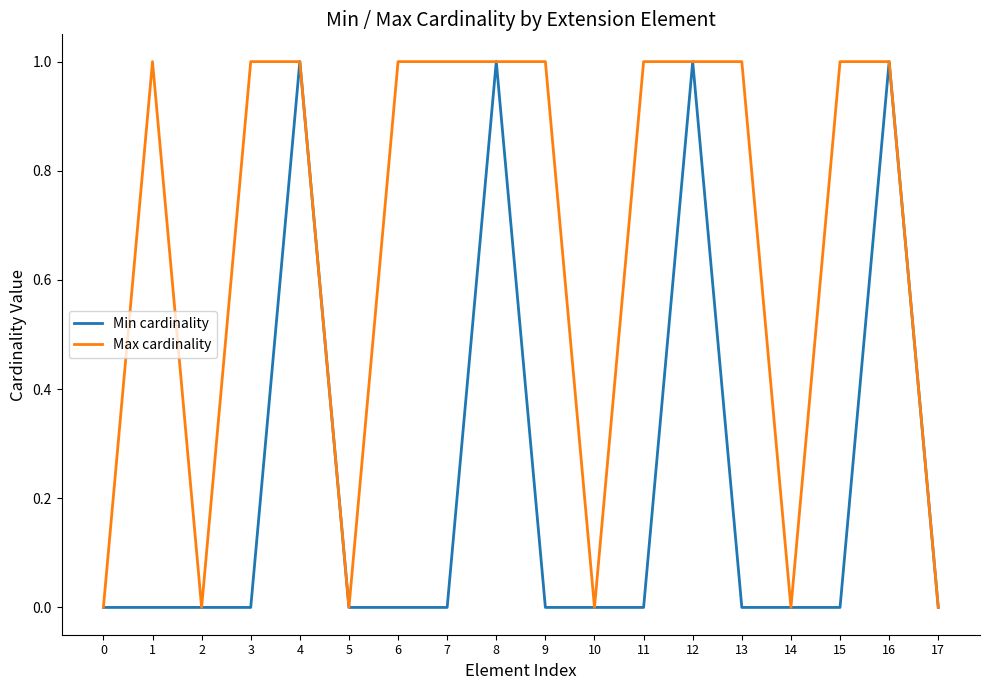

What is the difference between the second highest and minimum values in the Max cardinality series?

1